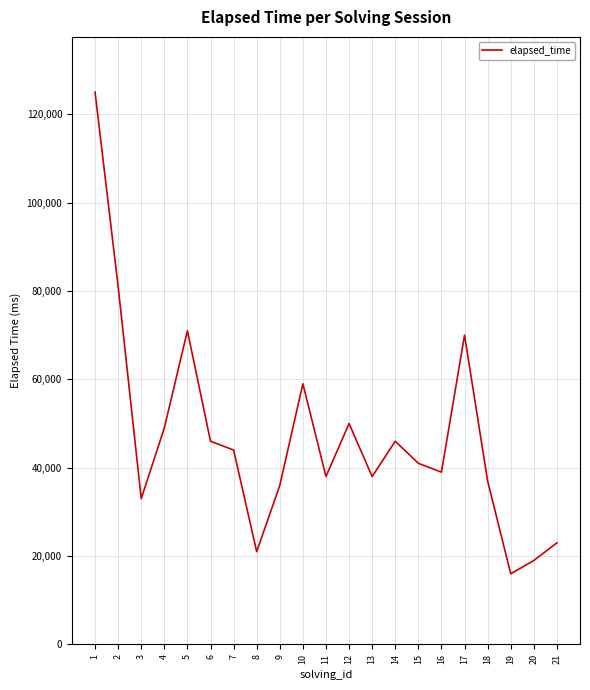

The value at 6 is 14200. True or false?

False